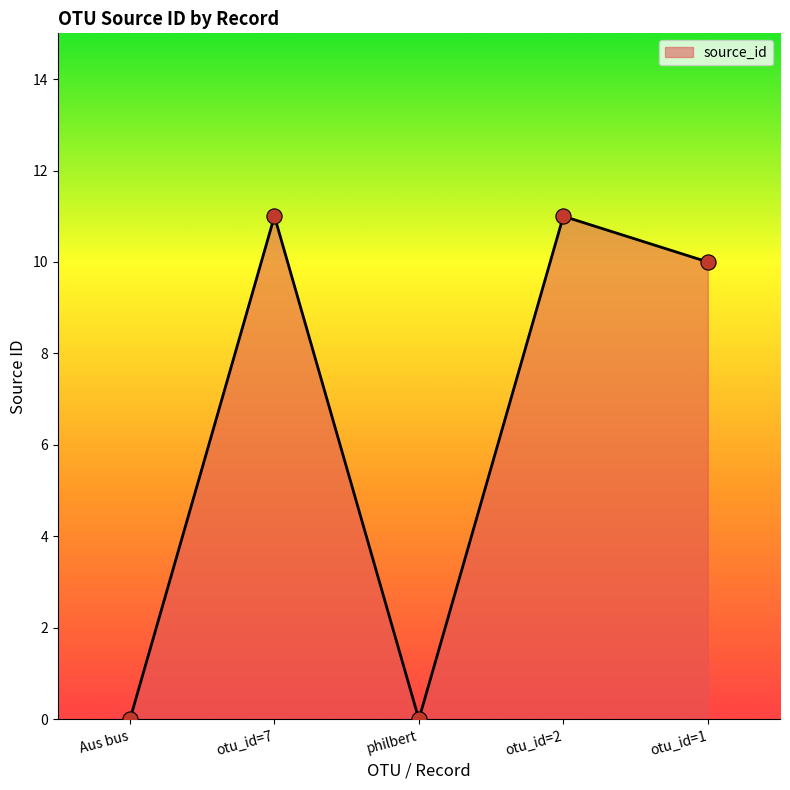

What is the change in value from Aus bus to otu_id=7?

+11